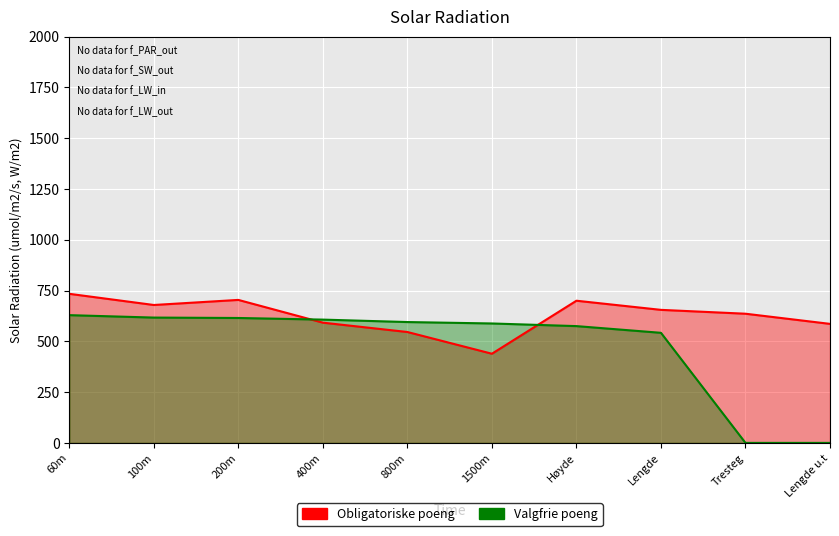

Rank the series at Lengde u.t from highest to lowest value.

Obligatoriske poeng, Valgfrie poeng